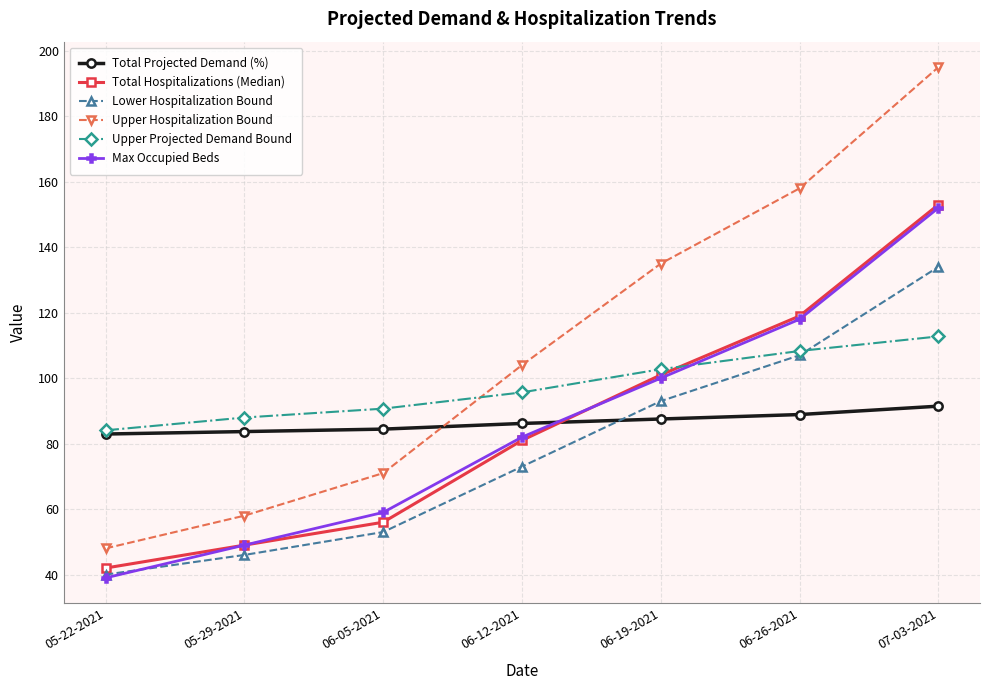

What is the value of the Upper Hospitalization Bound point at the 1st from the left?

48.0